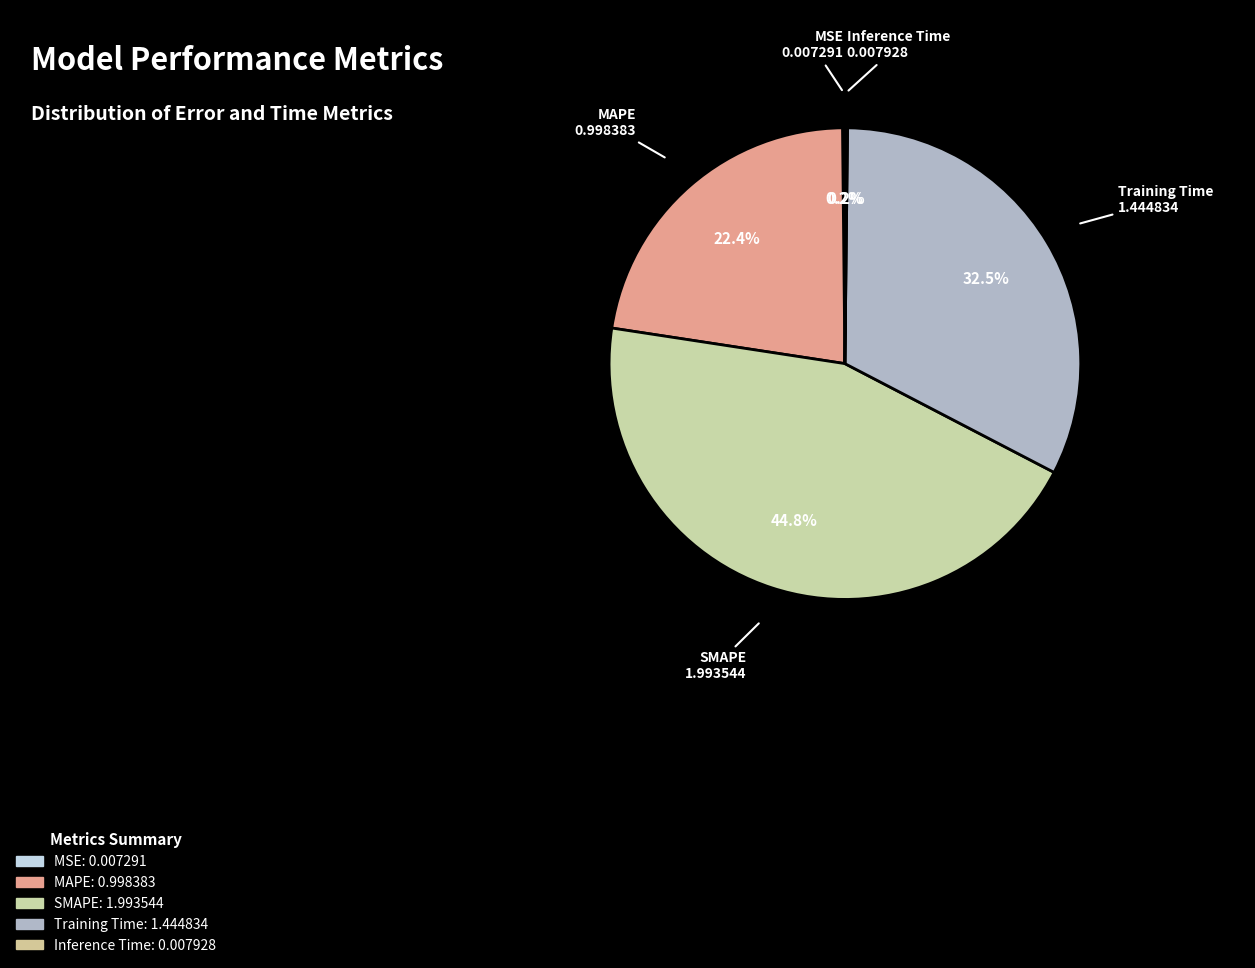

Which slice is the largest?

SMAPE